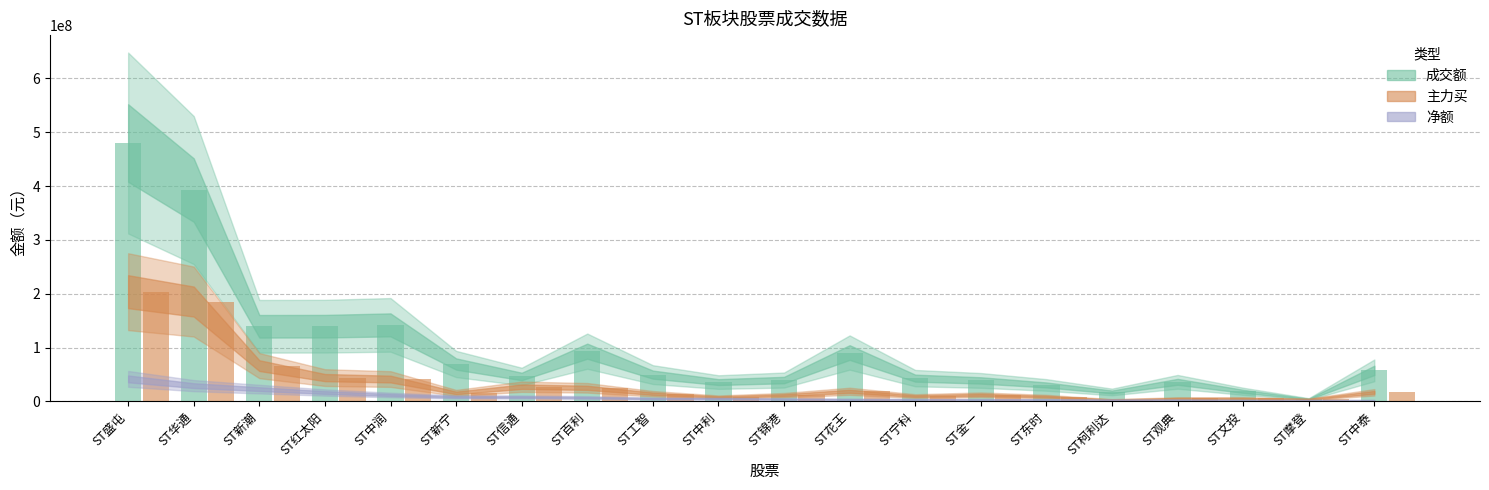

Which series has the largest total across all categories?

成交额